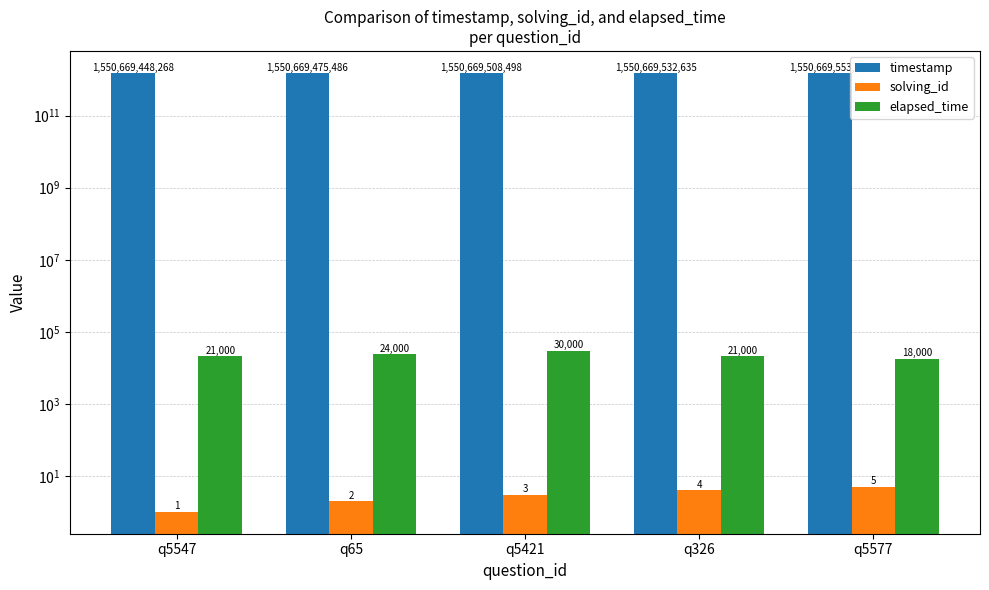

The value of elapsed_time at q5421 is 43717. True or false?

False